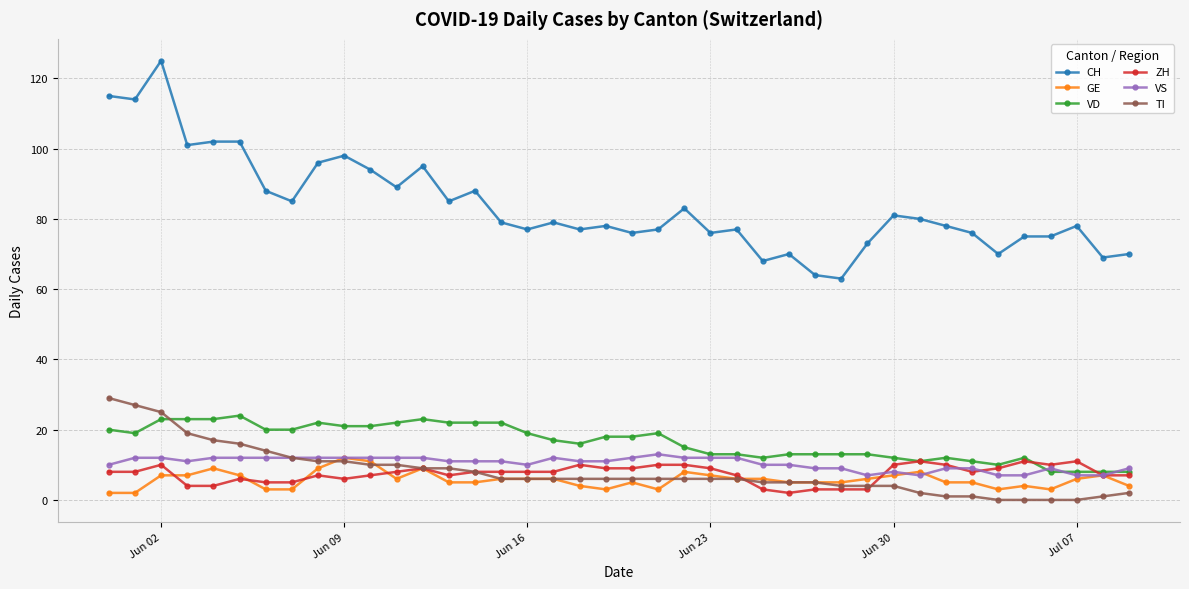

Which series has the largest total across all categories?

CH